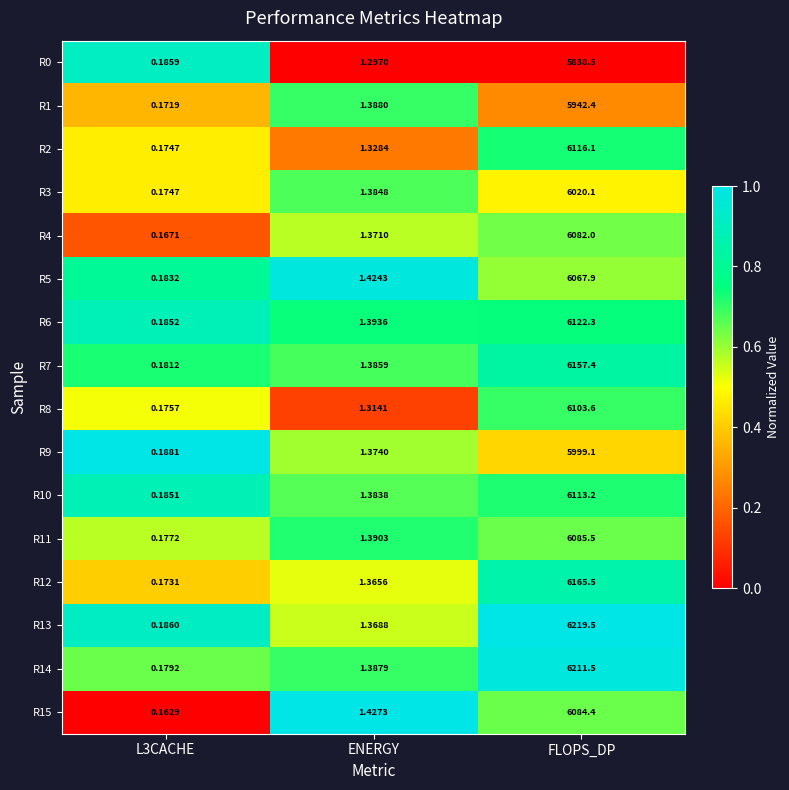

Which series has the largest range (max minus min)?

R13